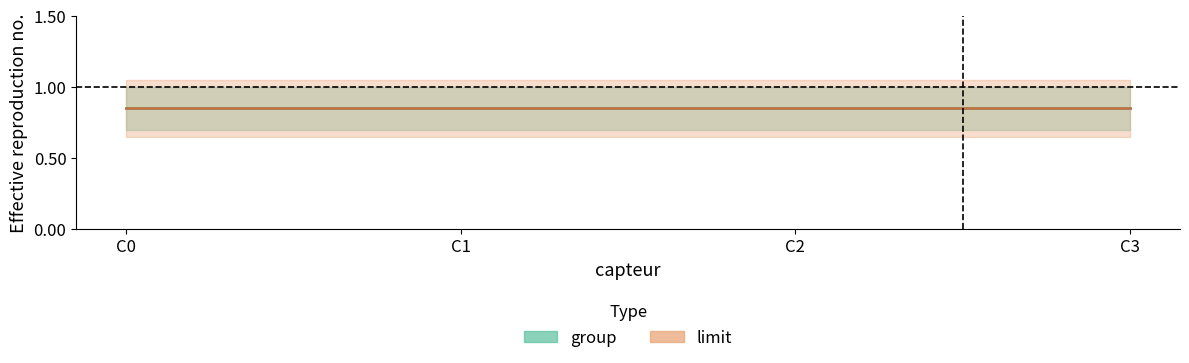

True or false: group has more than 2 interior local peaks.

False